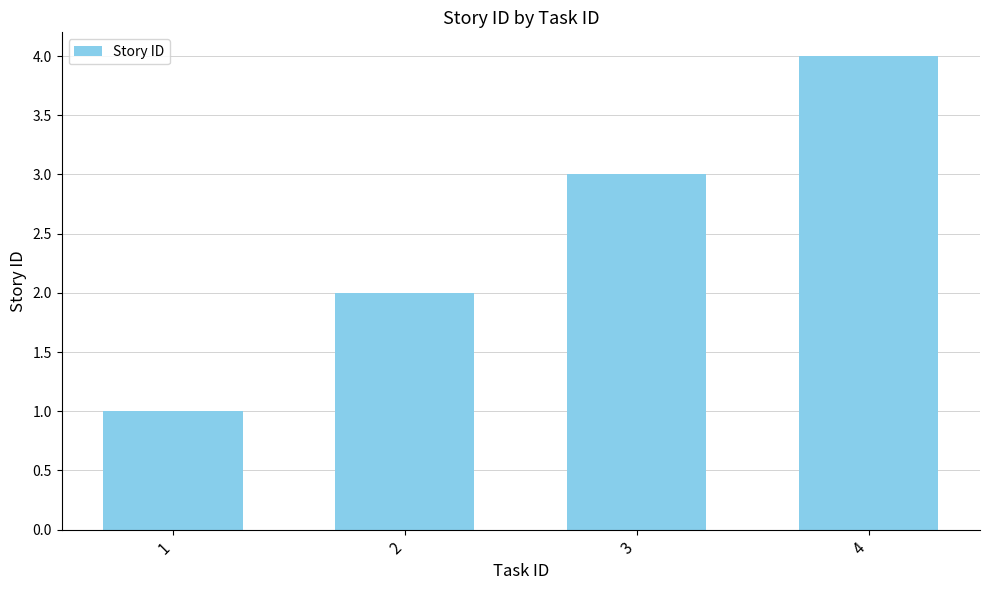

Count the values in the range 2 to 4.

3